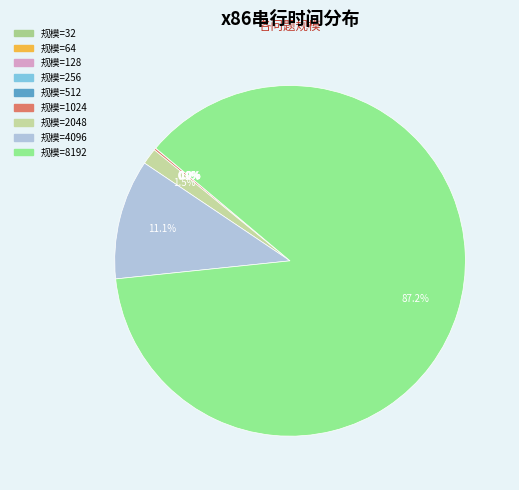

Which slice is the largest?

8192